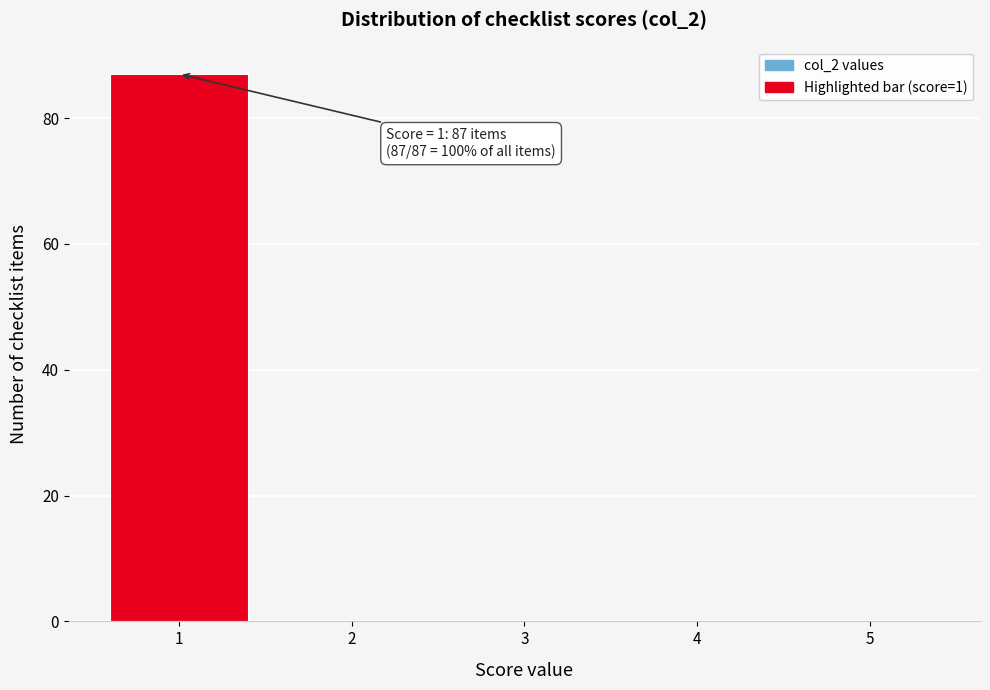

Which range on the x-axis has the tallest bar?

0.5 to 1.5